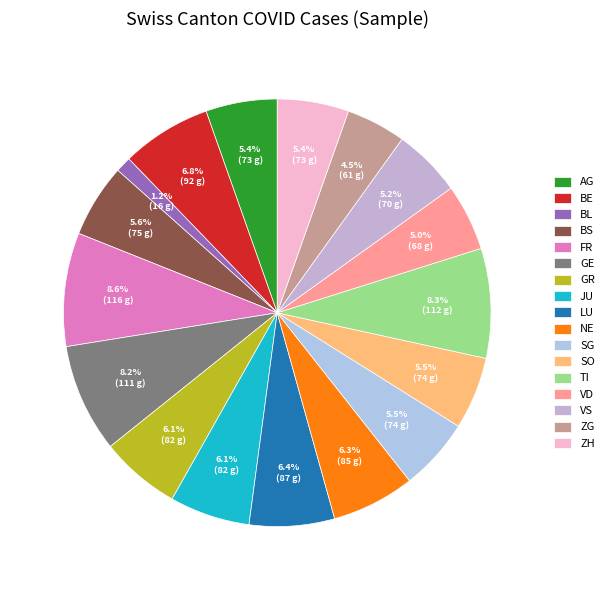

To the nearest percent, what is the average slice percentage?

6%